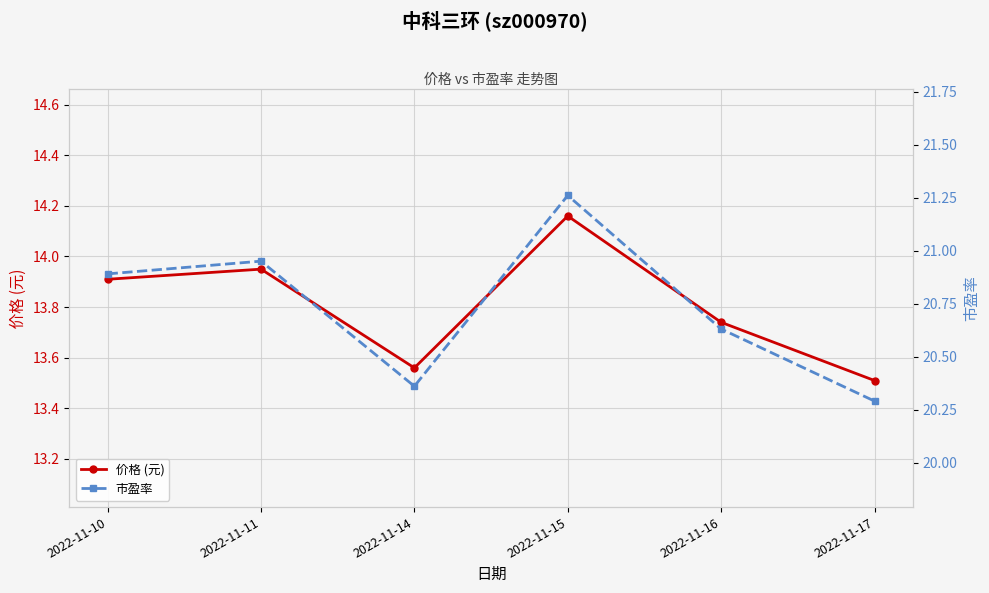

Which series has the widest spread of values?

市盈率